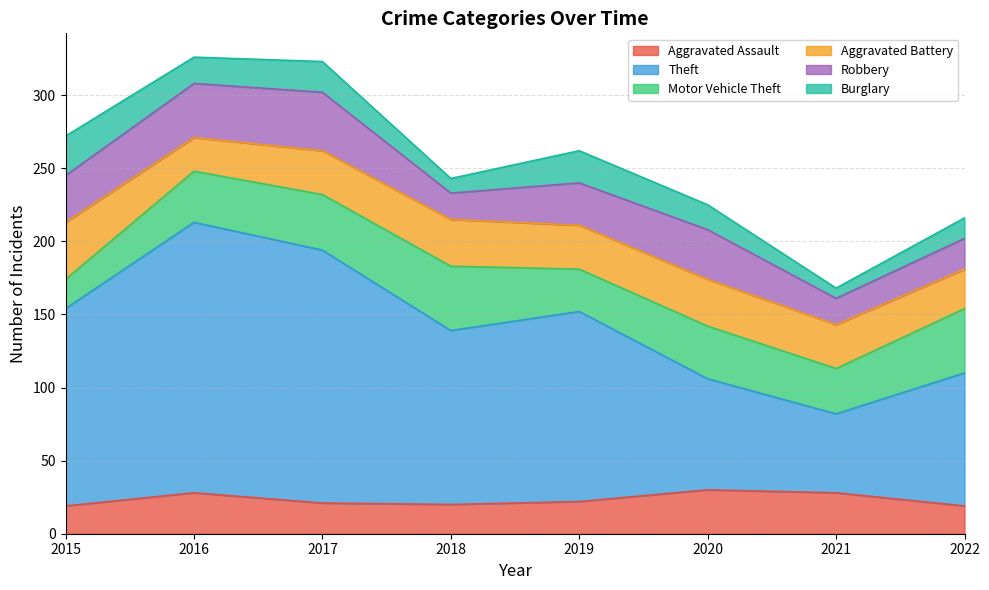

Which label corresponds to the smallest value in the chart?

2021